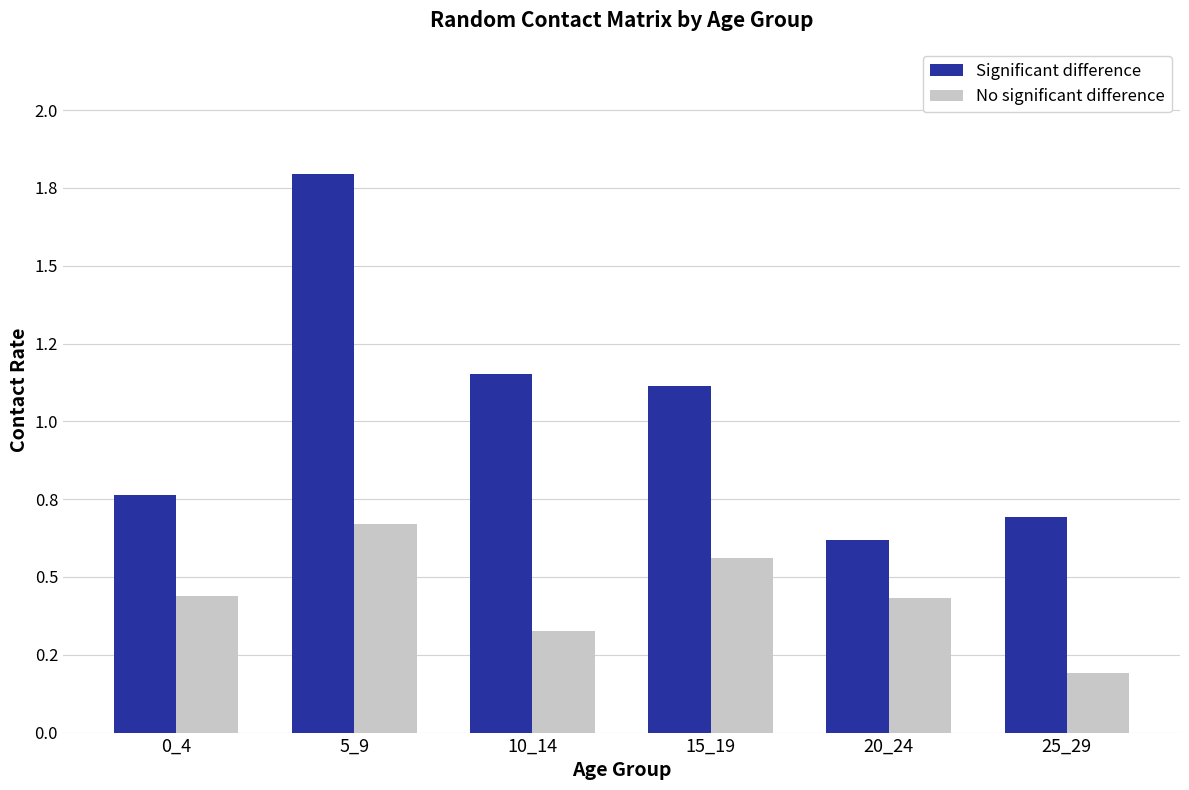

Rank the categories by Significant difference value from highest to lowest.

5_9, 10_14, 15_19, 0_4, 25_29, 20_24